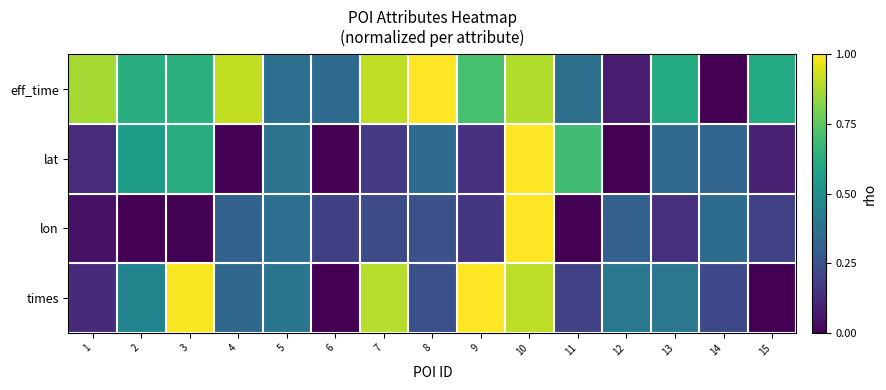

Which has a higher value, 11 or 5?

11